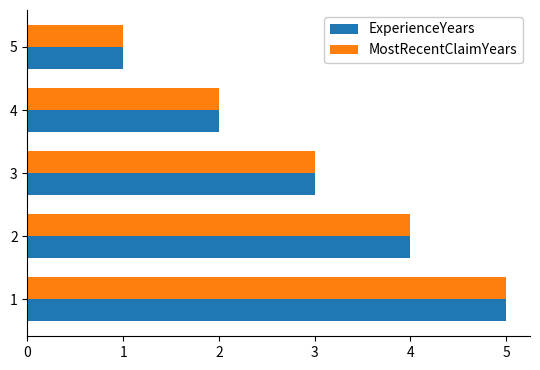

True or false: ExperienceYears has a value of 3 at 3.

True